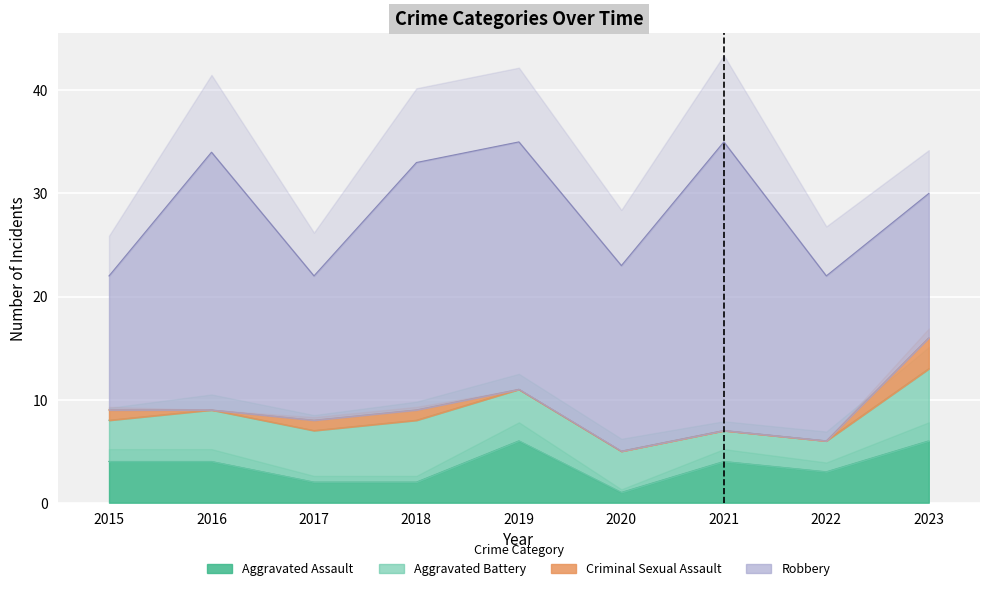

The Aggravated Battery series shows 5 at 2016. True or false?

True